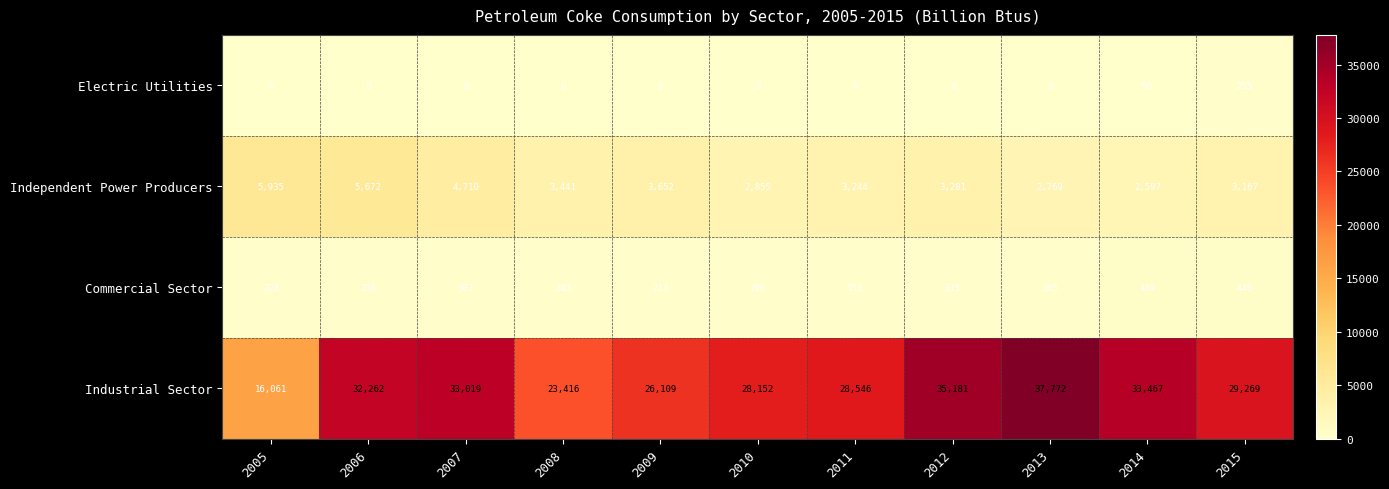

The Electric Utilities series shows 334 at 2015. True or false?

False